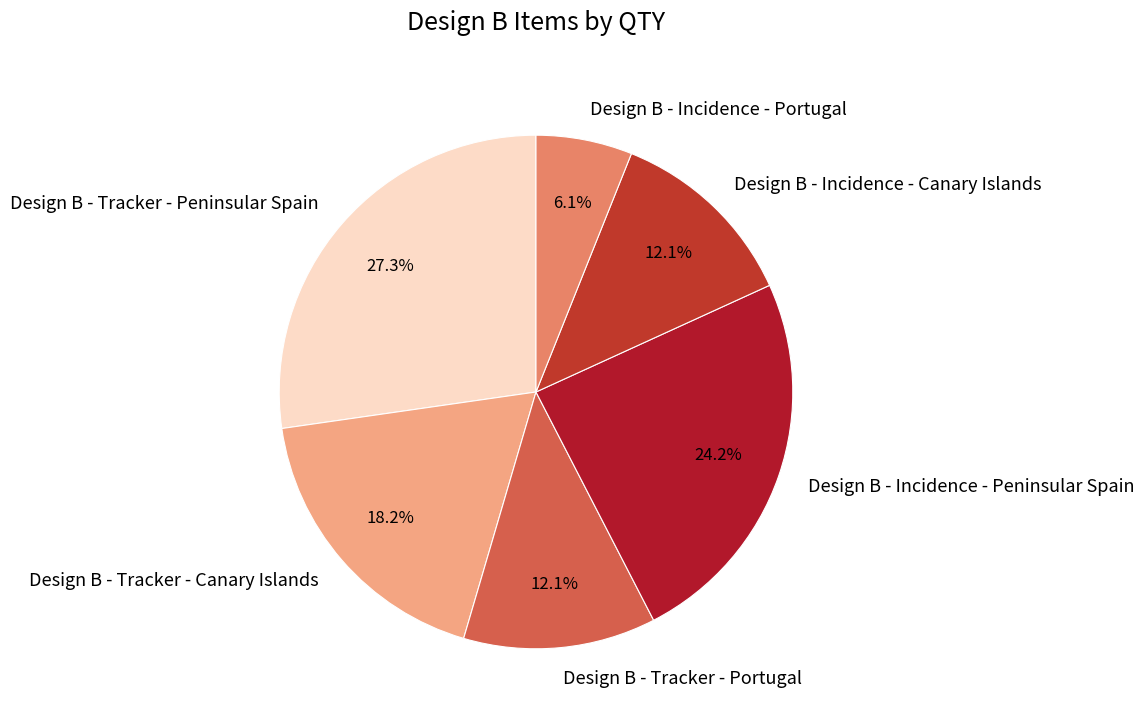

What is the smallest slice in the pie chart?

Design B - Incidence - Portugal